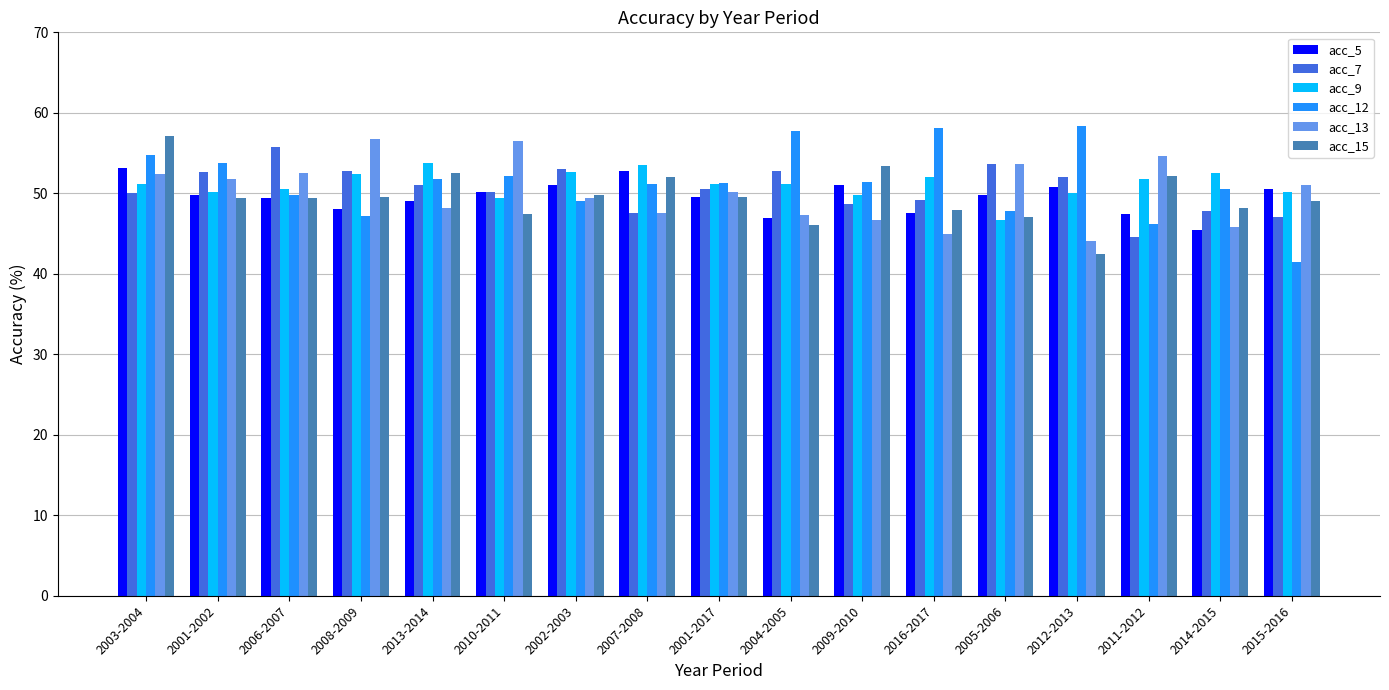

What is the label of the 4th bar from the right?

2012-2013